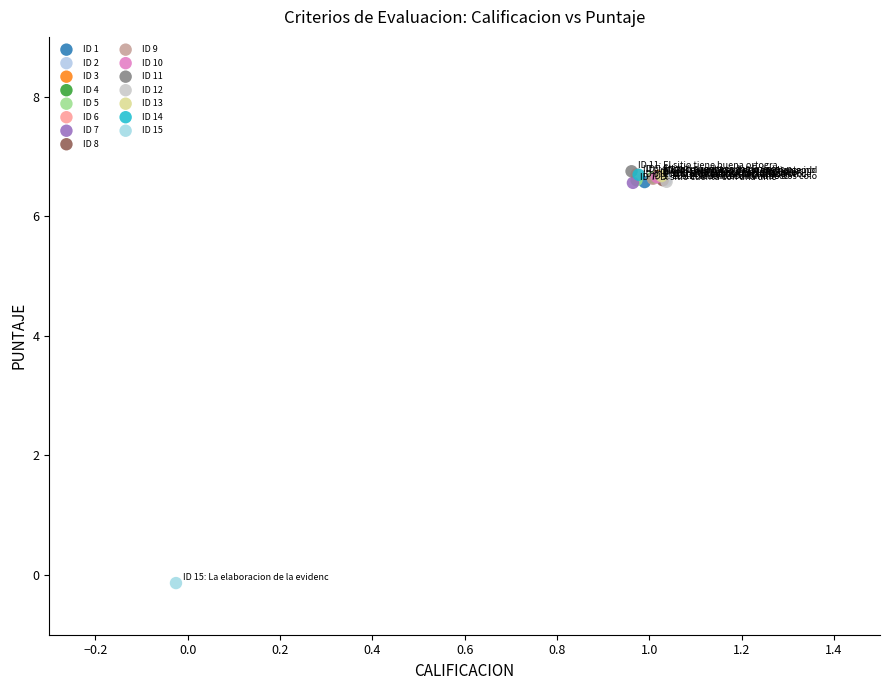

Which series reaches the minimum Y coordinate?

ID 15